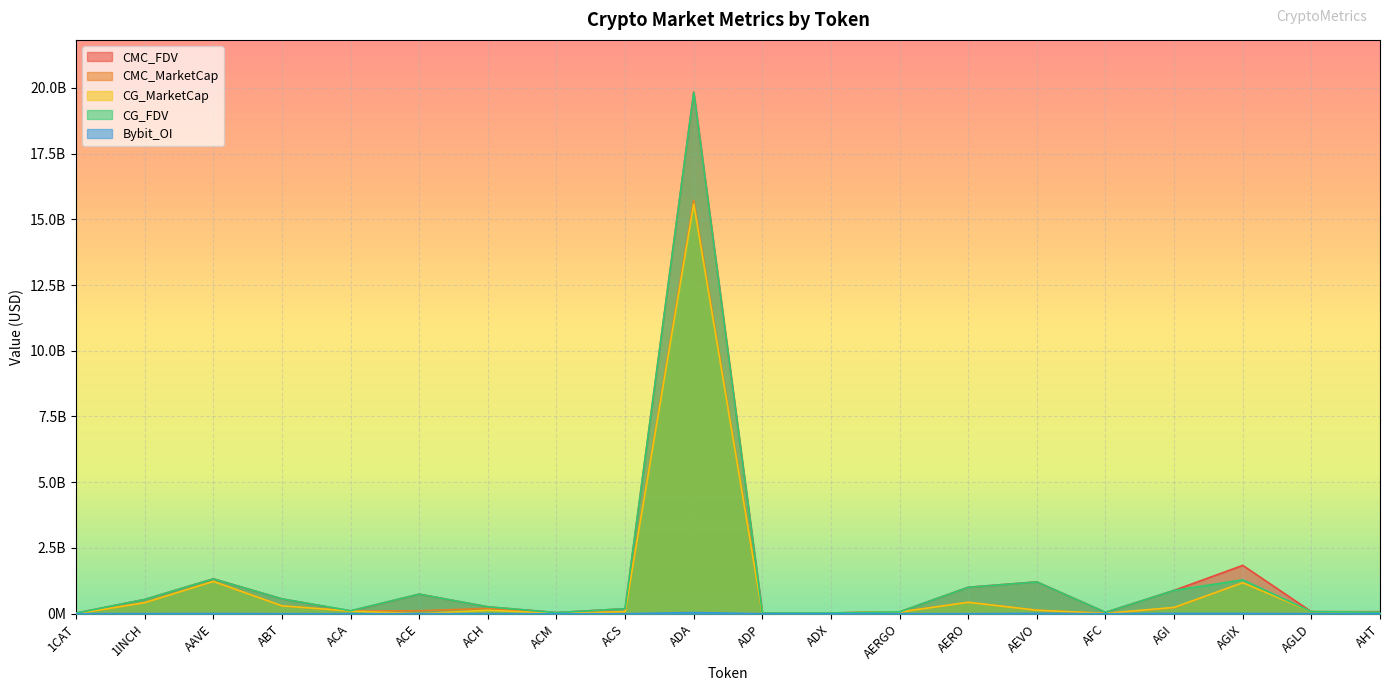

At which category does CG_FDV reach its first local valley?

ACA